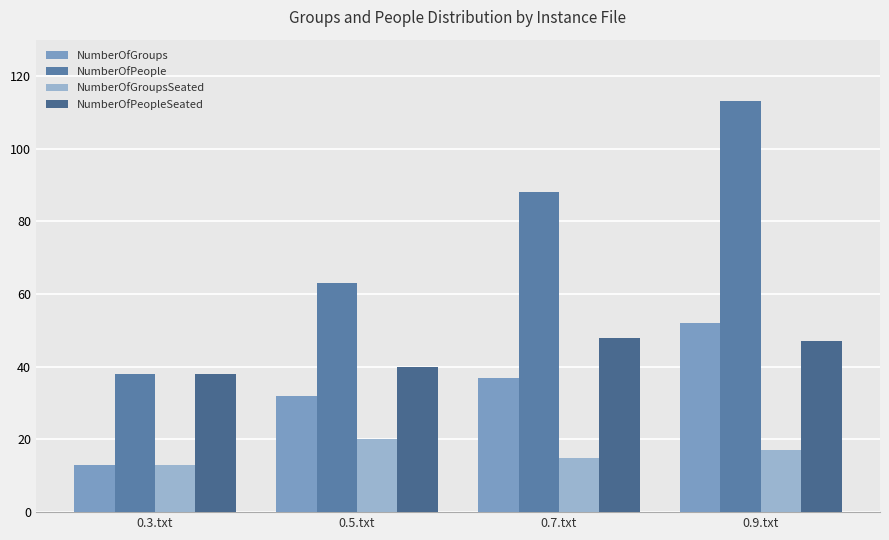

What position from the left is 0.9.txt?

4